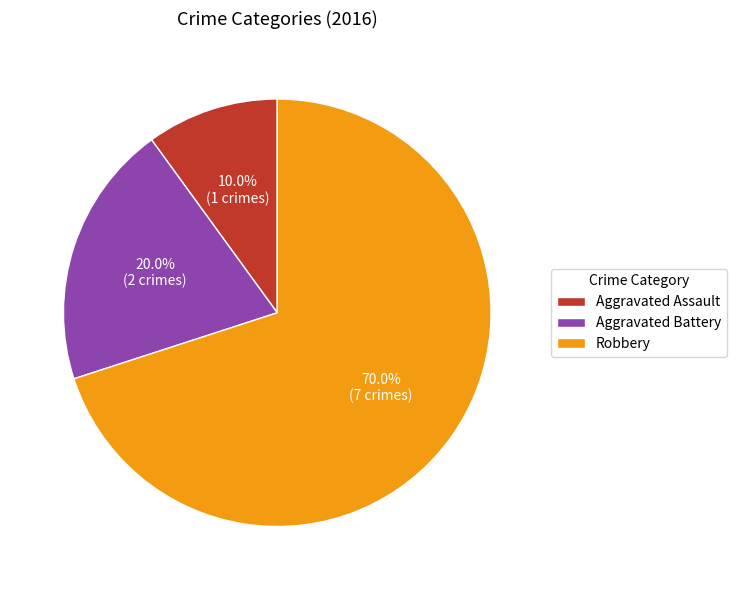

Is it true that Aggravated Assault is 10% of the pie?

True